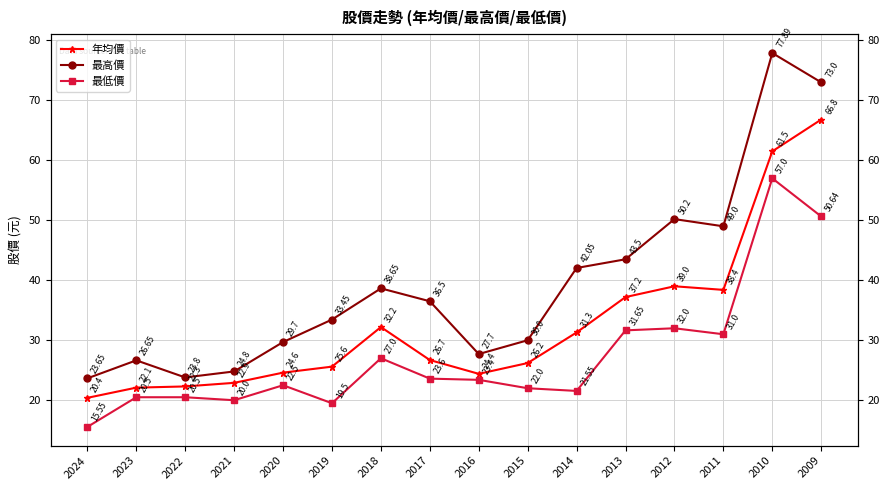

What is the value of the 最低價 point at the 16th from the left?

50.6